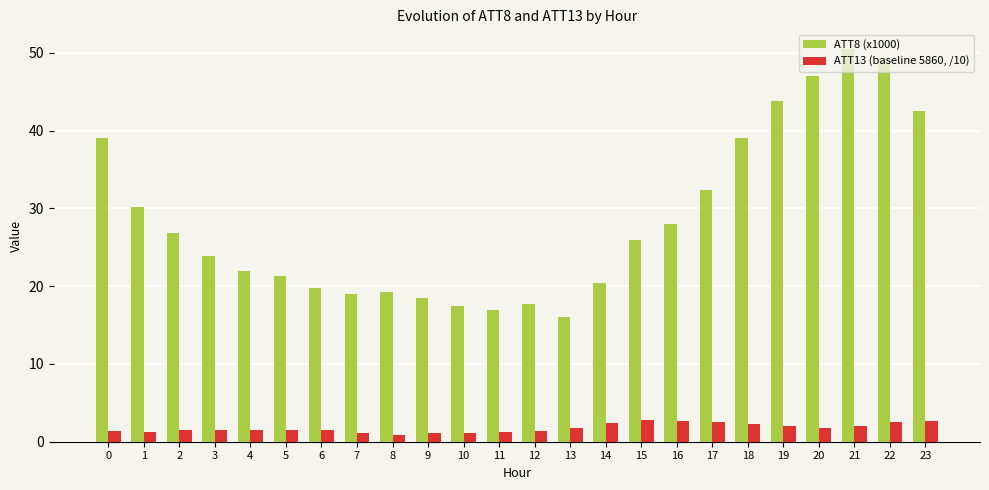

What is the value of the ATT13 (baseline 5860, /10) bar at the 4th from the left?

1.5